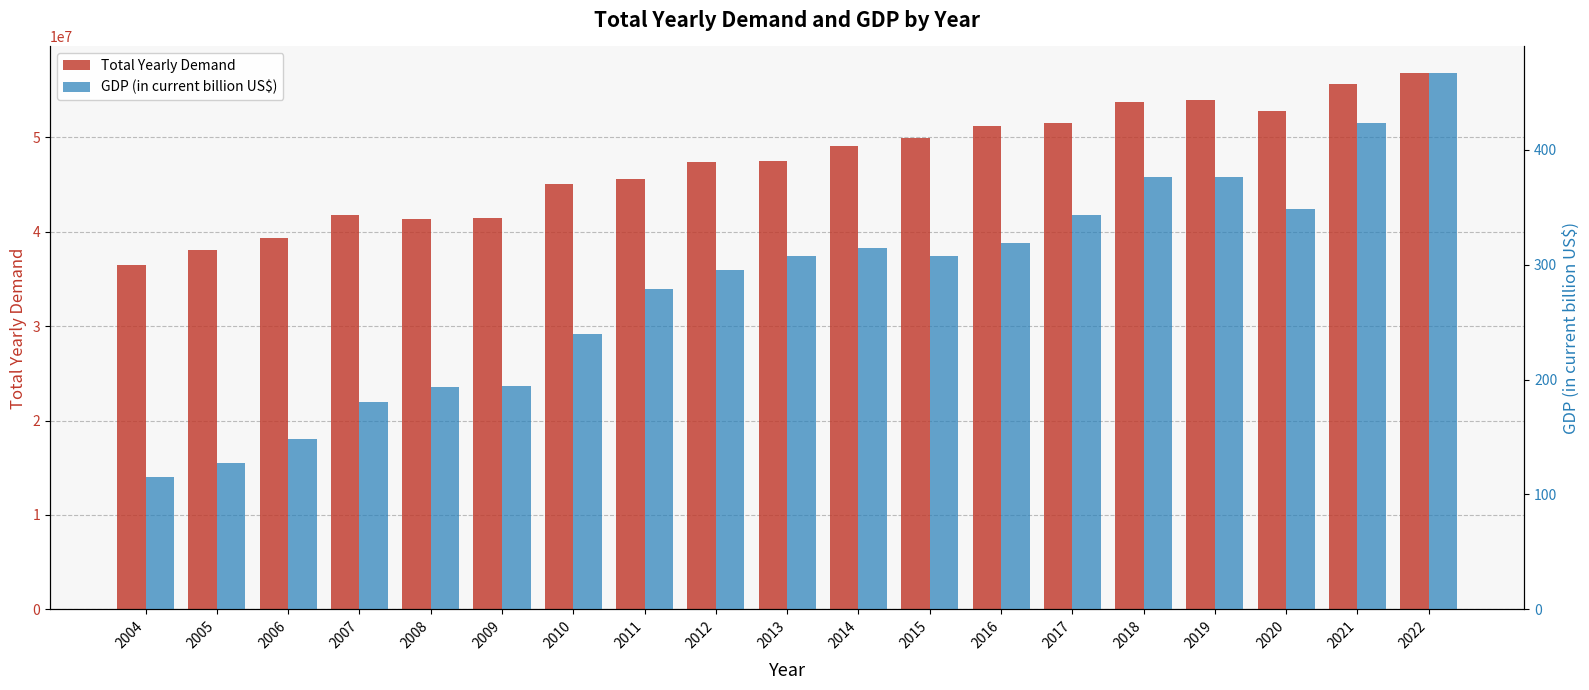

What is the difference between the Total Yearly Demand values at 2009 and 2005?

3469816.9